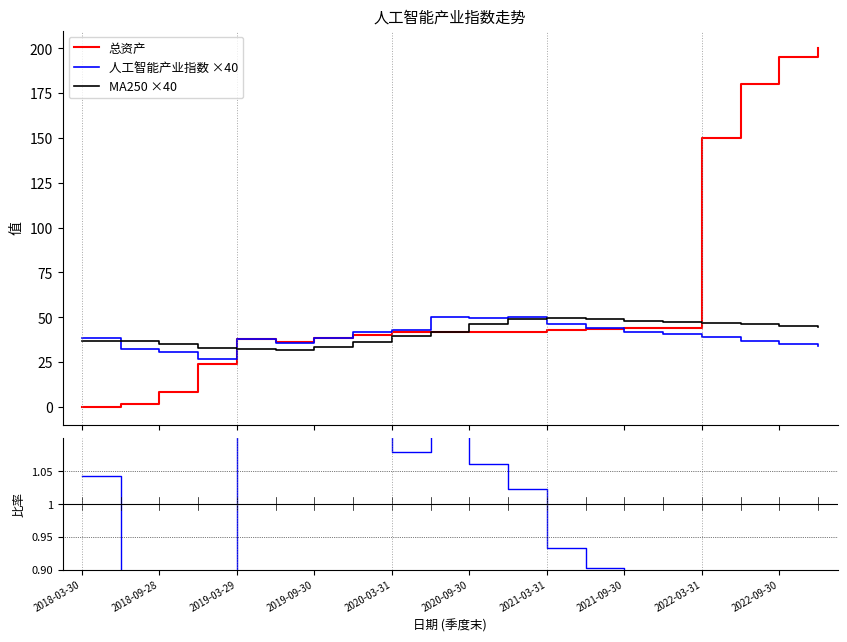

What is the minimum value for 人工智能产业指数 ×40?

27.0